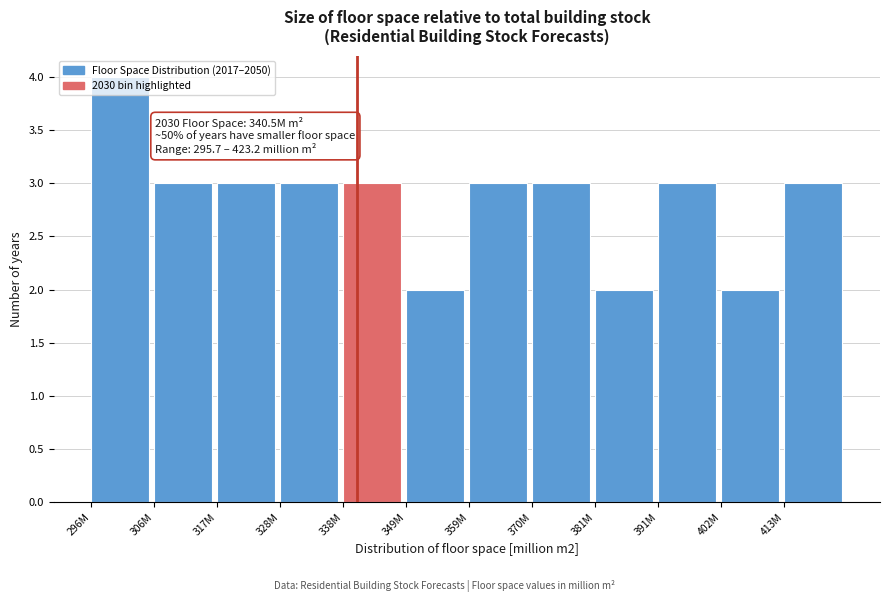

What is the label of the 3rd bar from the right?

391M